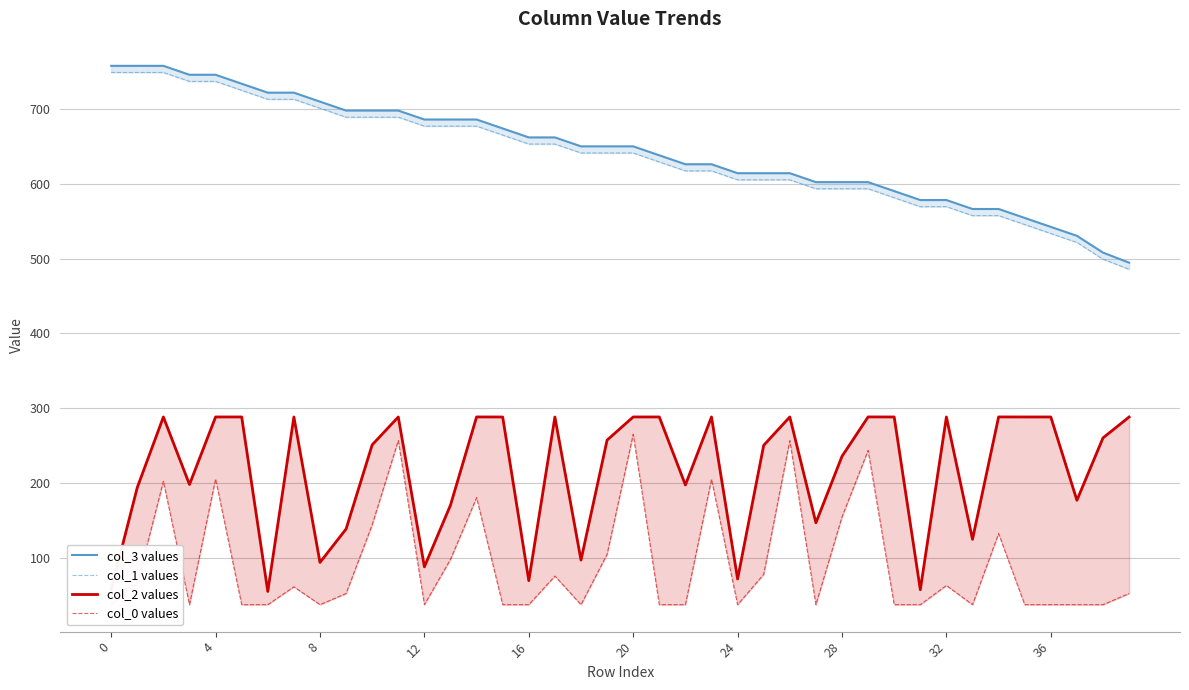

How many distinct data groups are displayed?

4